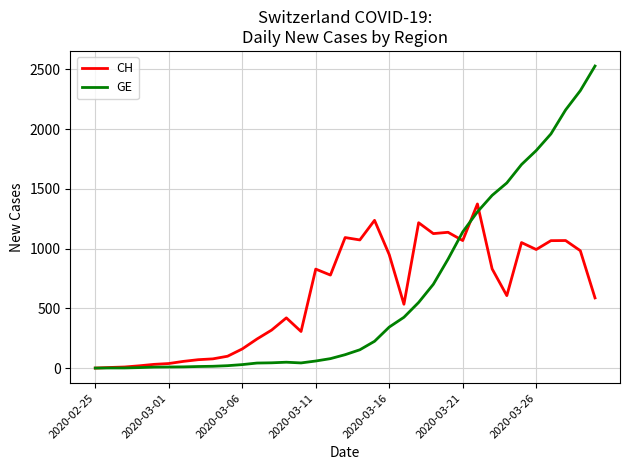

List the series in order of their peak value, lowest first.

CH, GE